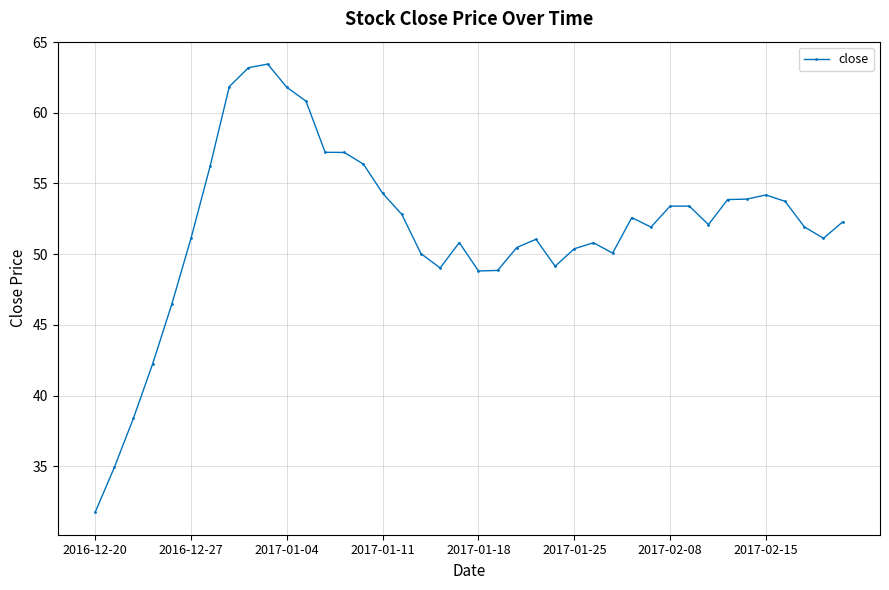

What is the value of the 31st point from the left?

53.4